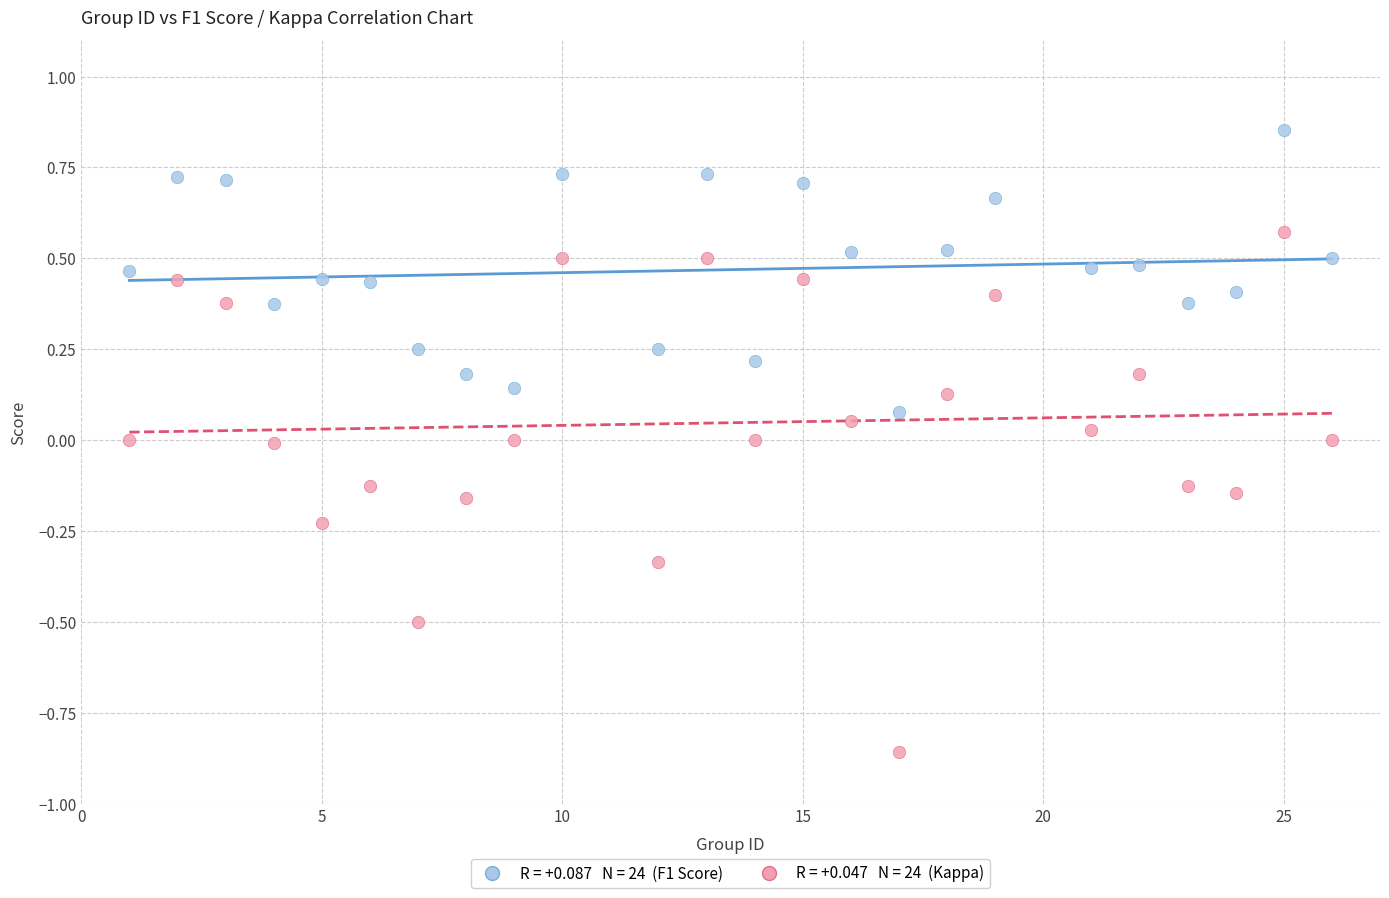

Across all data points, what is the range of Y values (max minus min)?

1.7